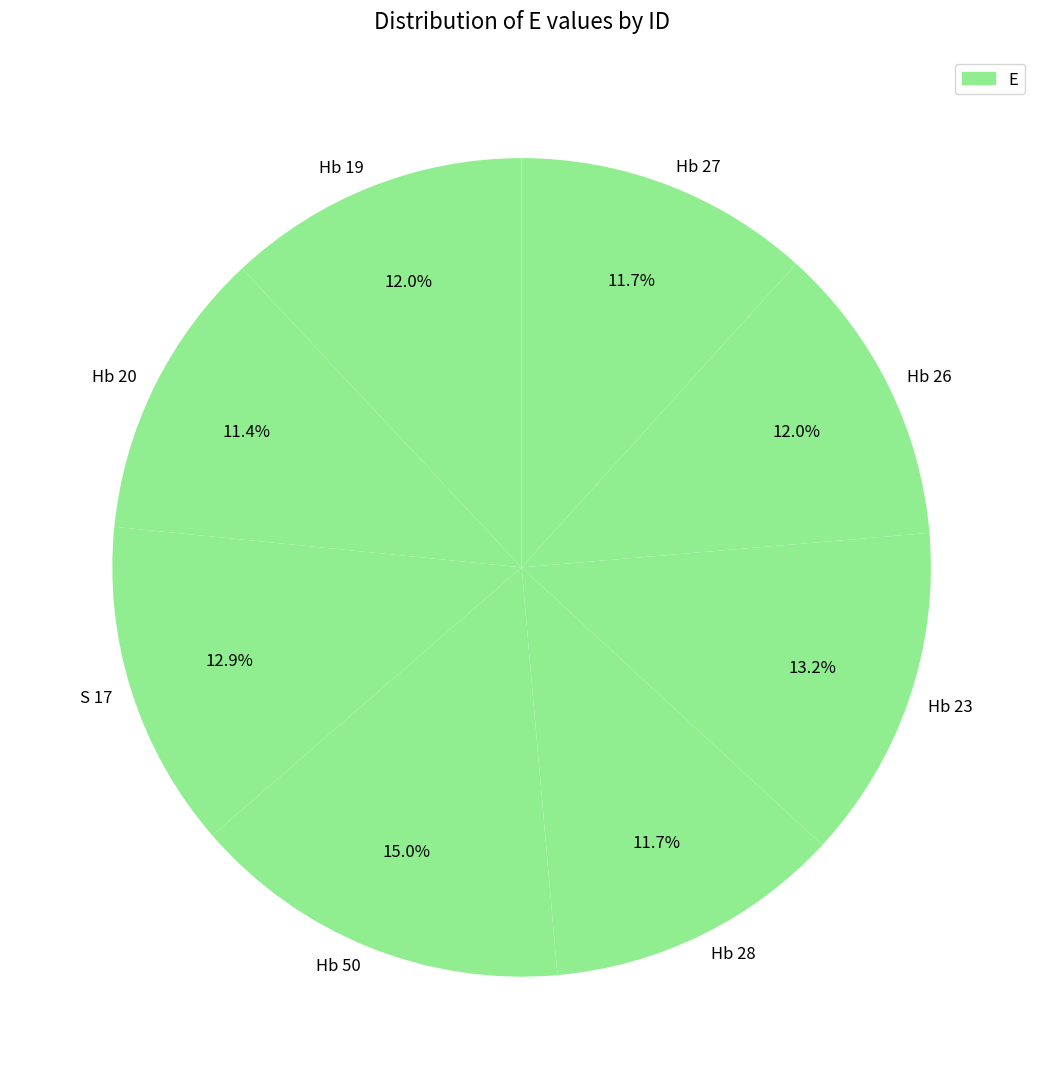

To the nearest percent, what is the difference between the largest and smallest slice percentages?

4%